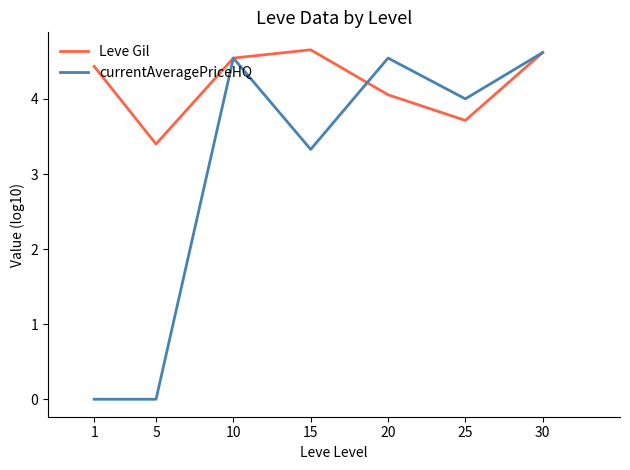

How many lines are shown in the chart?

2